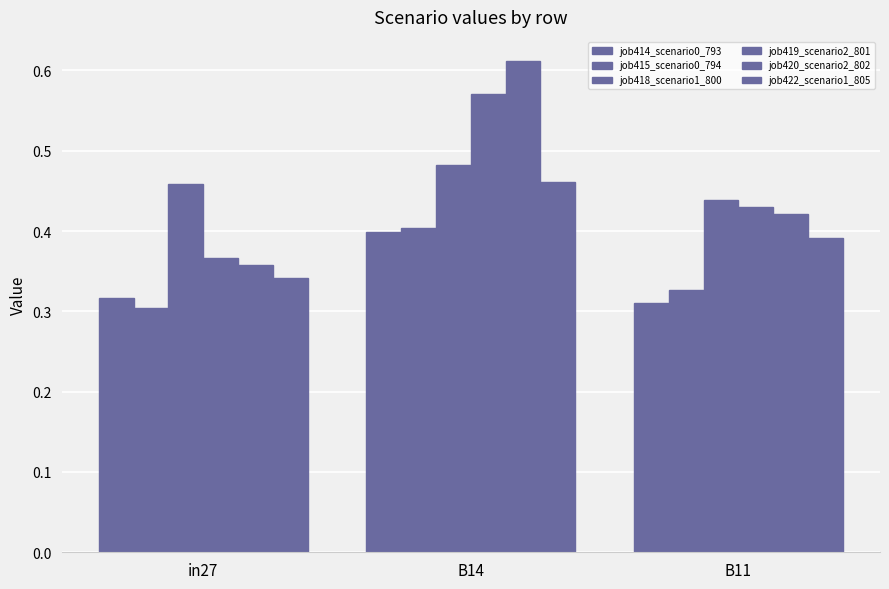

What is the sum of all job414_scenario0_793 values?

1.0